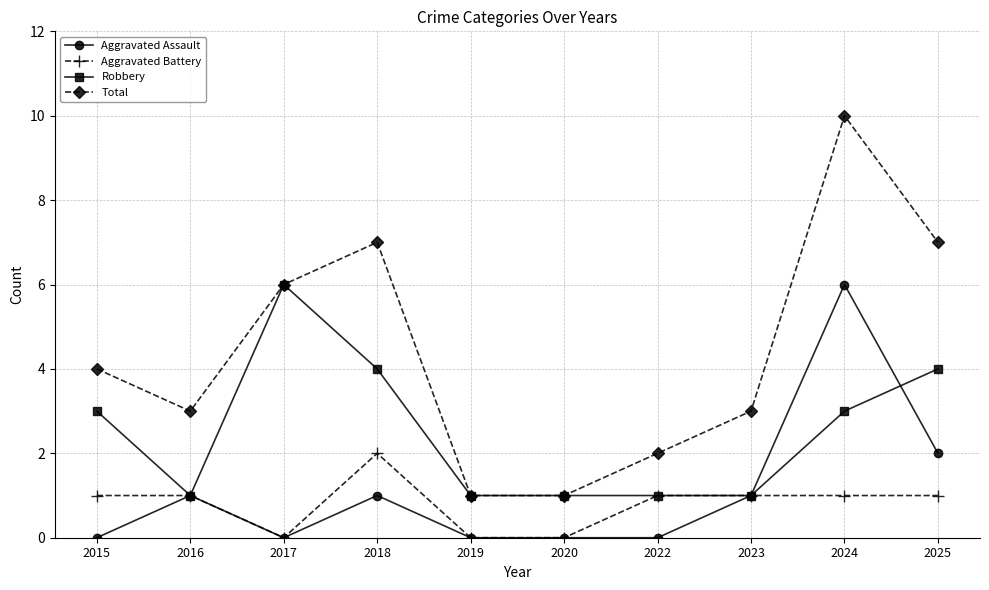

What is the difference between the highest and lowest values at 2019?

1